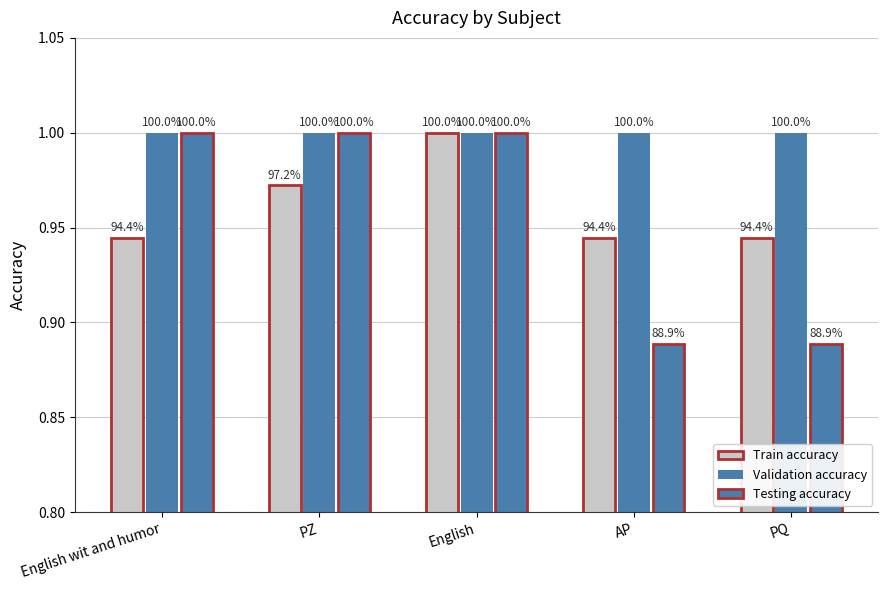

Rank the series at PZ from lowest to highest value.

Train accuracy, Validation accuracy, Testing accuracy